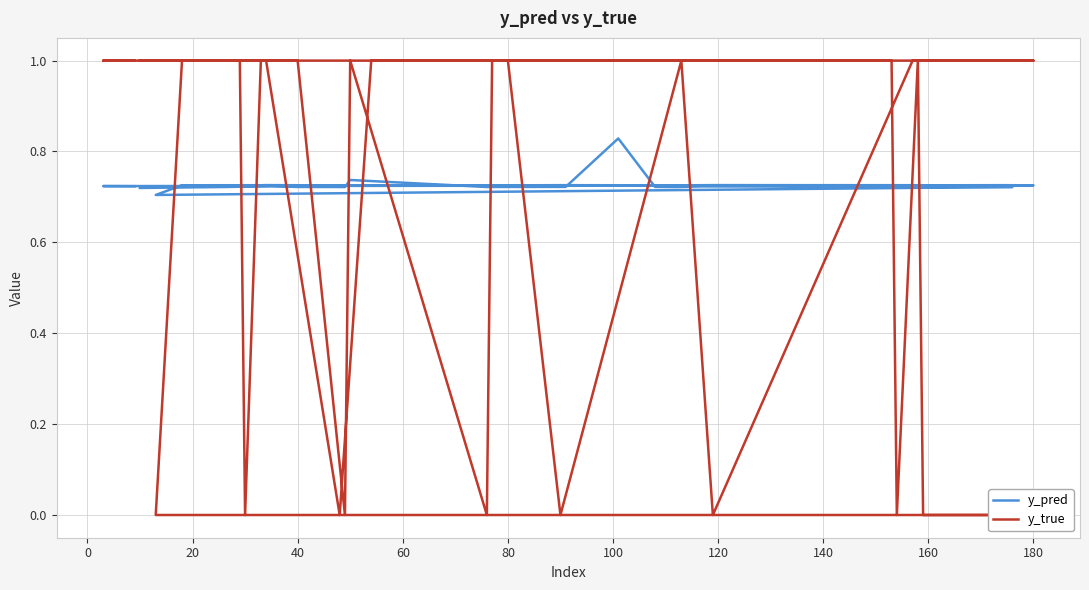

True or false: y_true has a value of 1.0 at 40.

True